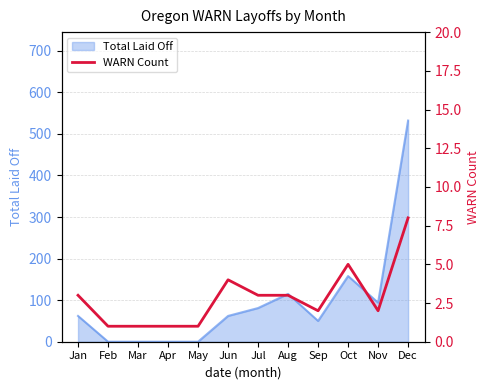

Is it true that Total Laid Off equals 0 at Apr?

True